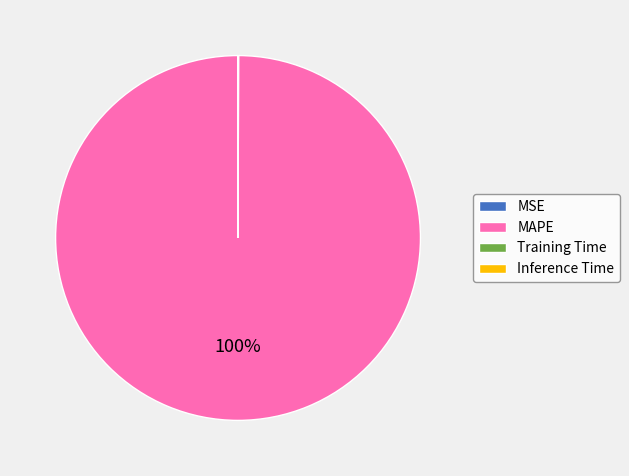

Does MAPE represent more than half of the total?

Yes